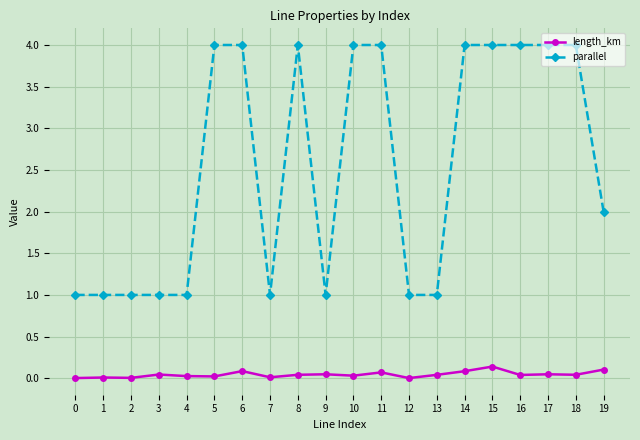

True or false: length_km has a value of 0.0 at 7.

True